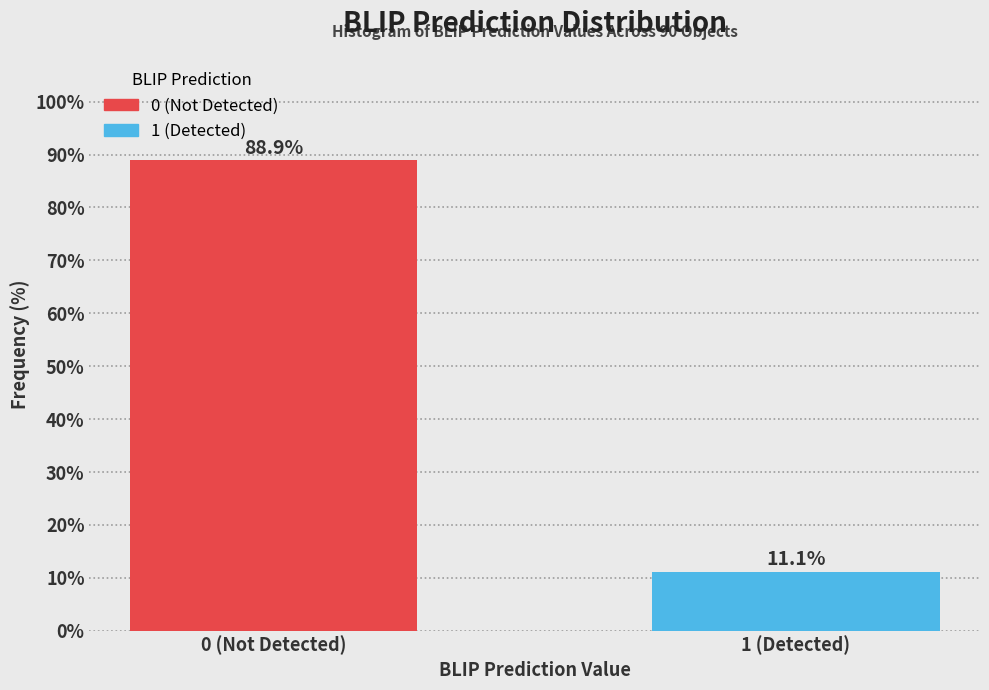

Reading left to right, what are all the values shown in this chart?

88.9	11.1